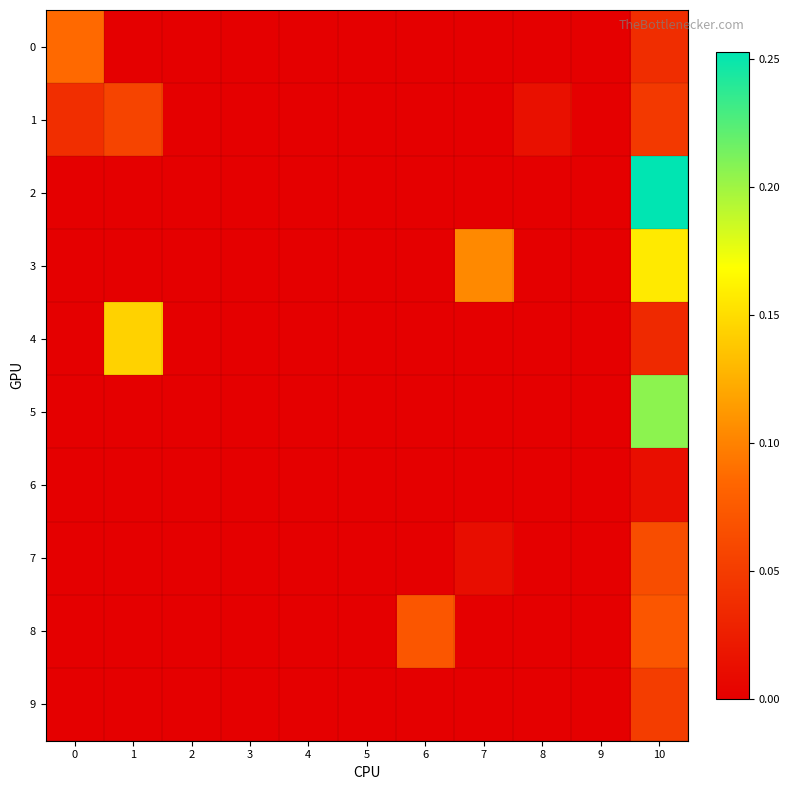

Which series has the largest range (max minus min)?

2